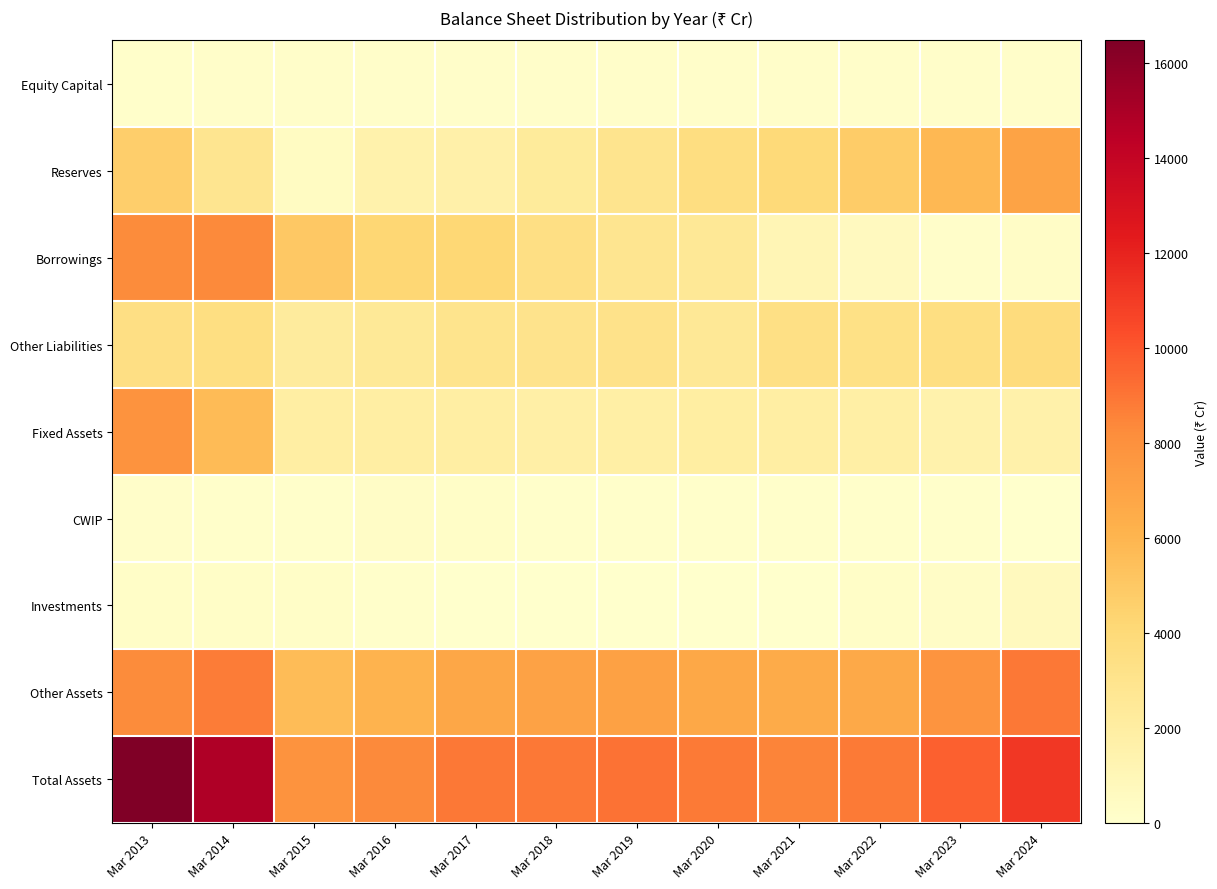

Reading left to right, list all the values displayed in this chart.

Equity Capital: Mar 2013=126	Mar 2014=145	Mar 2015=145	Mar 2016=145	Mar 2017=145	Mar 2018=145	Mar 2019=145	Mar 2020=145	Mar 2021=145	Mar 2022=145	Mar 2023=145	Mar 2024=145
Reserves: Mar 2013=4661	Mar 2014=2887	Mar 2015=514	Mar 2016=1489	Mar 2017=1640	Mar 2018=2274	Mar 2019=2945	Mar 2020=3583	Mar 2021=3974	Mar 2022=4808	Mar 2023=5854	Mar 2024=6976
Borrowings: Mar 2013=8242	Mar 2014=8307	Mar 2015=4987	Mar 2016=4242	Mar 2017=4144	Mar 2018=3421	Mar 2019=2883	Mar 2020=2570	Mar 2021=1037	Mar 2022=605	Mar 2023=183	Mar 2024=265
Other Liabilities: Mar 2013=3453	Mar 2014=3518	Mar 2015=2242	Mar 2016=2452	Mar 2017=2967	Mar 2018=3086	Mar 2019=3135	Mar 2020=2546	Mar 2021=3354	Mar 2022=3304	Mar 2023=3534	Mar 2024=3790
Fixed Assets: Mar 2013=7869	Mar 2014=5700	Mar 2015=1921	Mar 2016=1887	Mar 2017=1917	Mar 2018=1791	Mar 2019=1841	Mar 2020=1956	Mar 2021=1893	Mar 2022=1855	Mar 2023=1534	Mar 2024=1560
CWIP: Mar 2013=131	Mar 2014=110	Mar 2015=114	Mar 2016=282	Mar 2017=199	Mar 2018=102	Mar 2019=118	Mar 2020=121	Mar 2021=97	Mar 2022=96	Mar 2023=83	Mar 2024=37
Investments: Mar 2013=218	Mar 2014=238	Mar 2015=216	Mar 2016=77	Mar 2017=0	Mar 2018=0	Mar 2019=25	Mar 2020=22	Mar 2021=0	Mar 2022=222	Mar 2023=286	Mar 2024=645
Other Assets: Mar 2013=8265	Mar 2014=8810	Mar 2015=5637	Mar 2016=6084	Mar 2017=6780	Mar 2018=7033	Mar 2019=7124	Mar 2020=6745	Mar 2021=6521	Mar 2022=6690	Mar 2023=7813	Mar 2024=8934
Total Assets: Mar 2013=16483	Mar 2014=14858	Mar 2015=7889	Mar 2016=8329	Mar 2017=8896	Mar 2018=8926	Mar 2019=9109	Mar 2020=8844	Mar 2021=8511	Mar 2022=8863	Mar 2023=9716	Mar 2024=11176